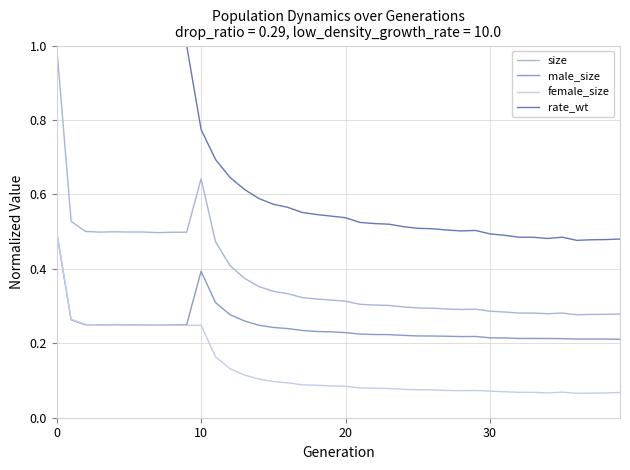

What is the greatest value displayed?

1.0